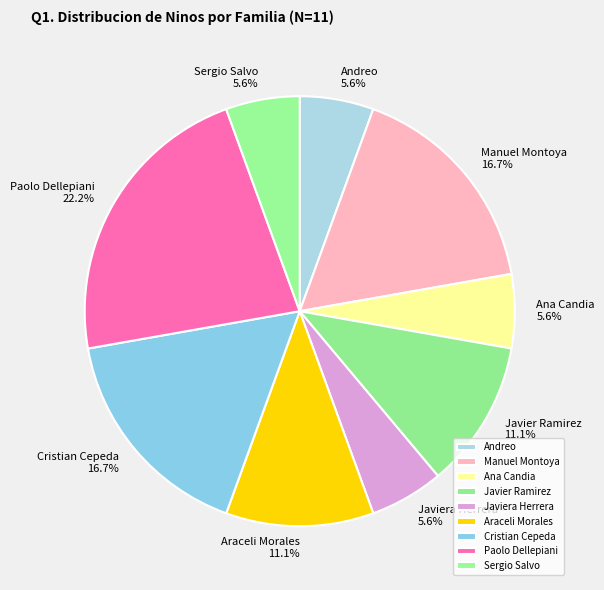

Is there a majority slice in this chart?

No